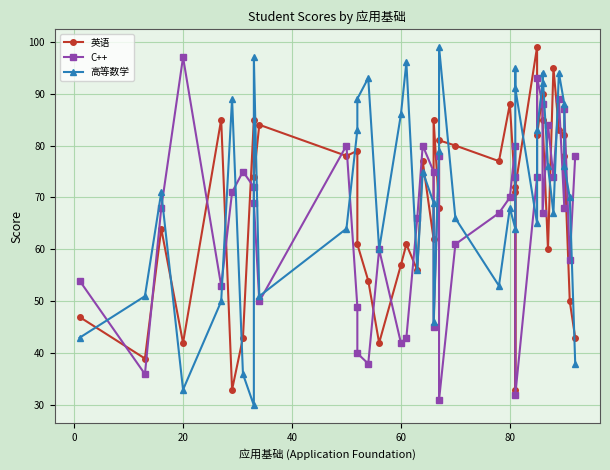

Reading left to right, transcribe all the data shown in this chart.

英语: 47	39	64	42	85	33	43	85	74	84	78	79	61	54	42	57	61	56	77	62	85	68	81	80	77	88	71	33	72	99	82	90	85	60	95	83	82	78	50	43
C++: 54	36	68	97	53	71	75	72	69	50	80	49	40	38	60	42	43	66	80	75	45	78	31	61	67	70	80	74	32	74	93	88	67	84	74	89	68	87	58	78
高等数学: 43	51	71	33	50	89	36	30	97	51	64	83	89	93	60	86	96	56	75	69	46	79	99	66	53	68	64	95	91	65	83	92	94	76	67	94	88	76	70	38